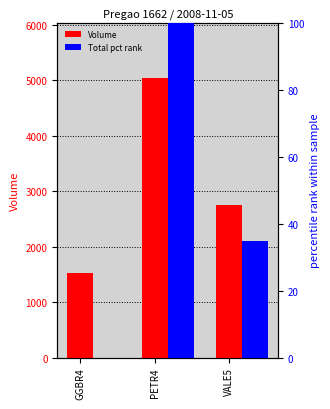

How many Volume values are between 1534 and 5038?

3